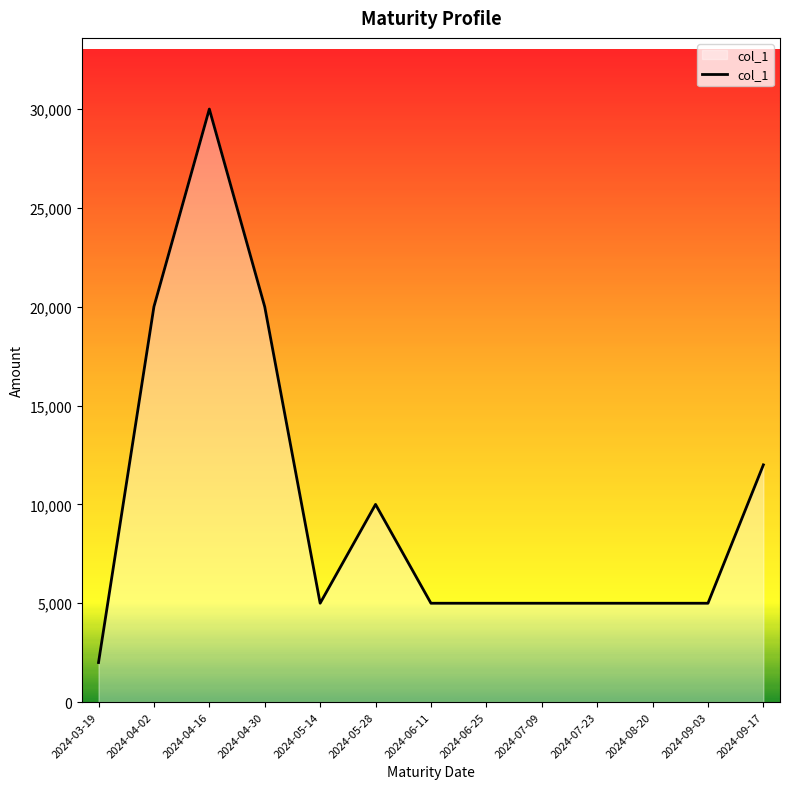

Is it true that the value at 2024-06-11 is 7609?

False